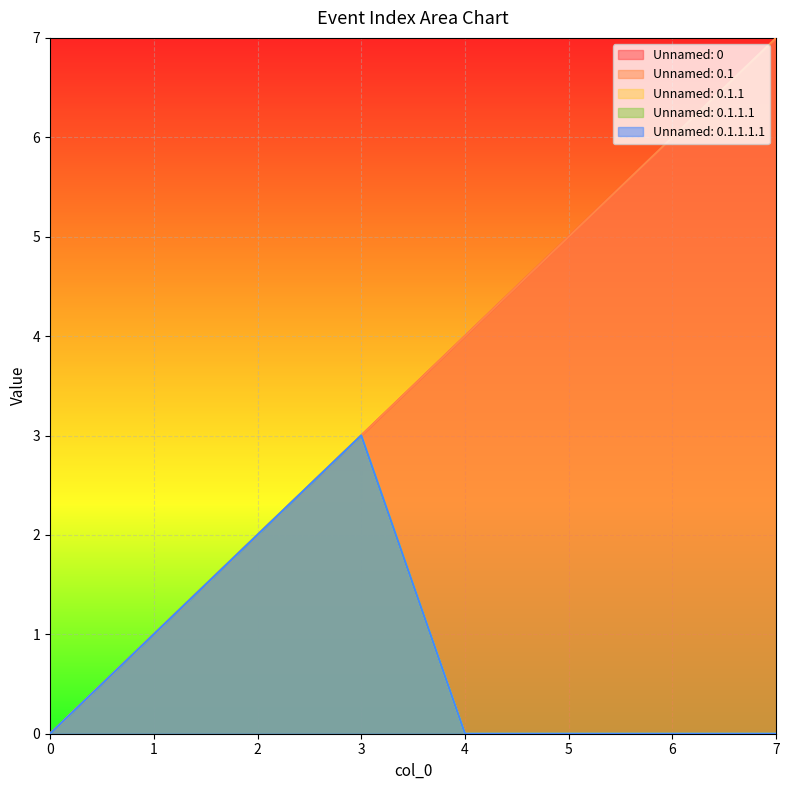

Is the value of Unnamed: 0.1.1 at 5 greater than the value of Unnamed: 0.1 at 5?

No